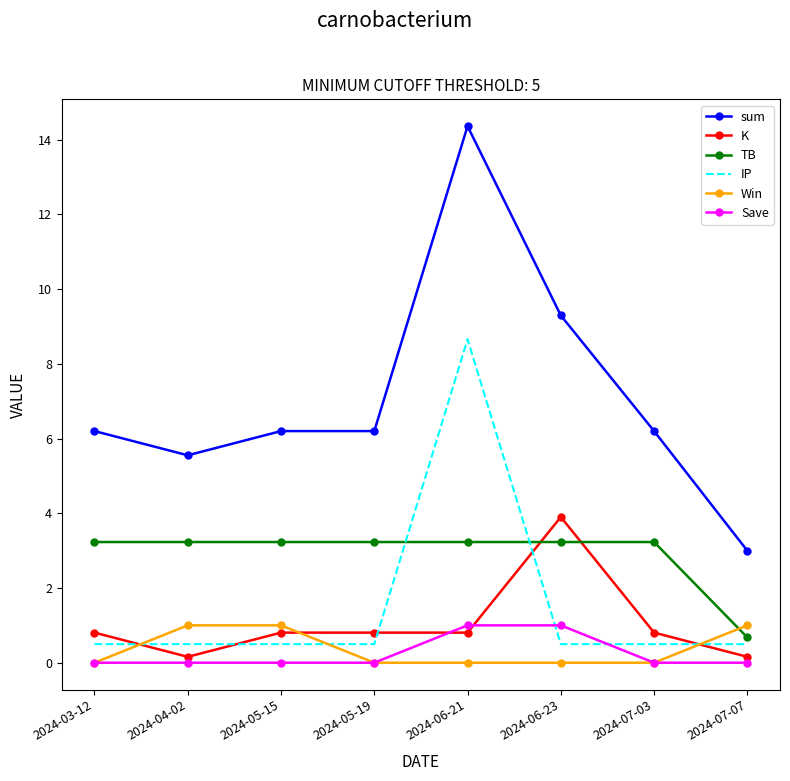

What is the greatest value displayed?

14.4